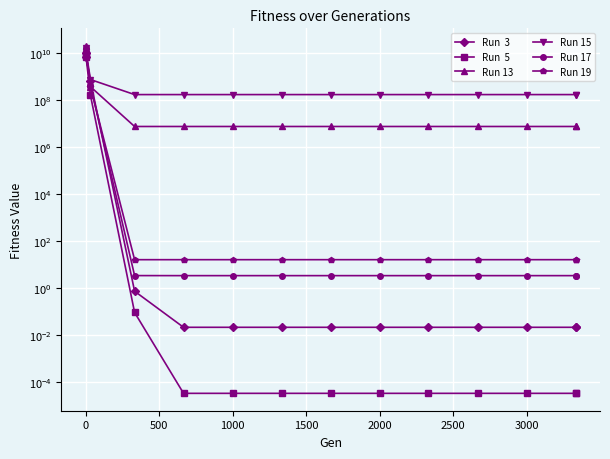

The Run  5 series shows 0.0 at 3000. True or false?

True